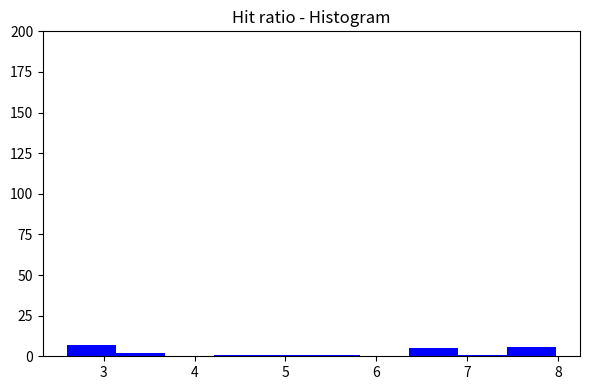

Reading left to right, transcribe this chart: for each bar, give the range it covers on the x-axis and its height. Neither the bar edges nor the heights are printed on the chart, so give them approximately, as read against the axes.

2.6 to 3.1: 5
3.1 to 3.7: under 5
3.7 to 4.2: 0
4.2 to 4.7: under 5
4.7 to 5.3: under 5
5.3 to 5.8: under 5
5.8 to 6.4: 0
6.4 to 6.9: 5
6.9 to 7.4: under 5
7.4 to 8.0: 5